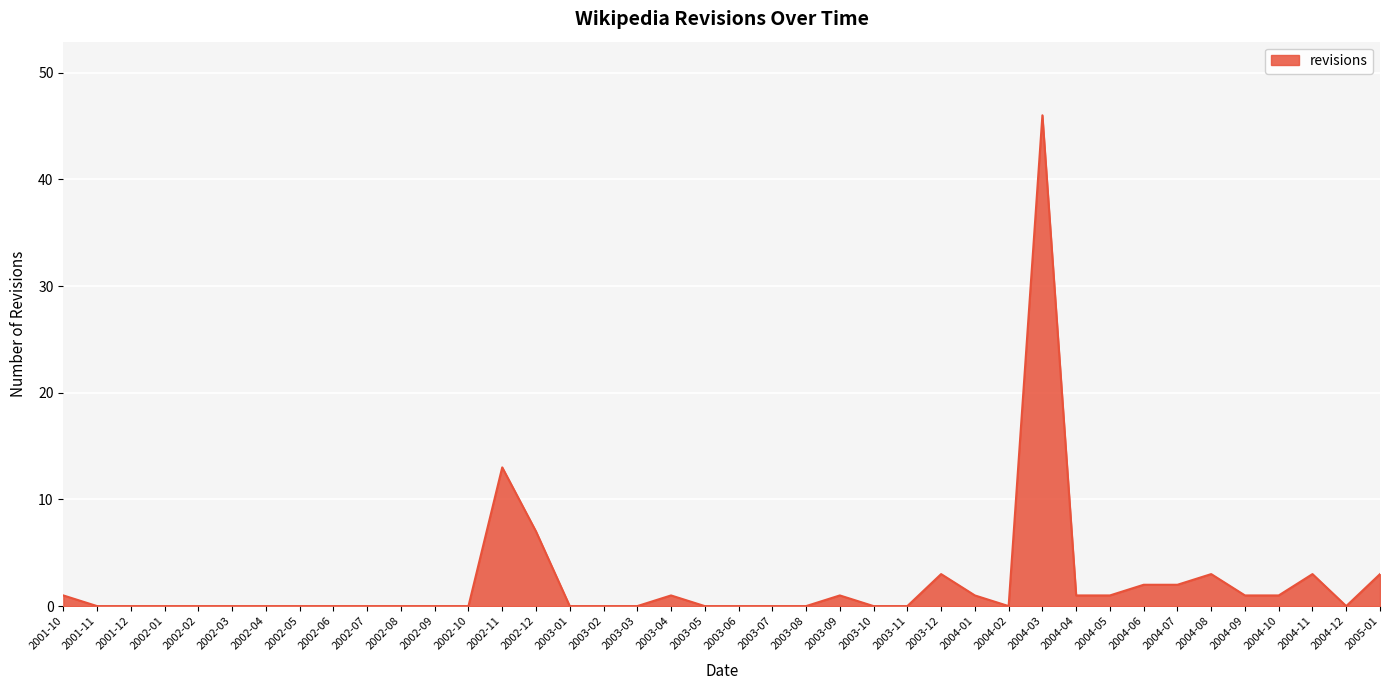

Between 2003-04 and 2002-07, which is larger?

2003-04